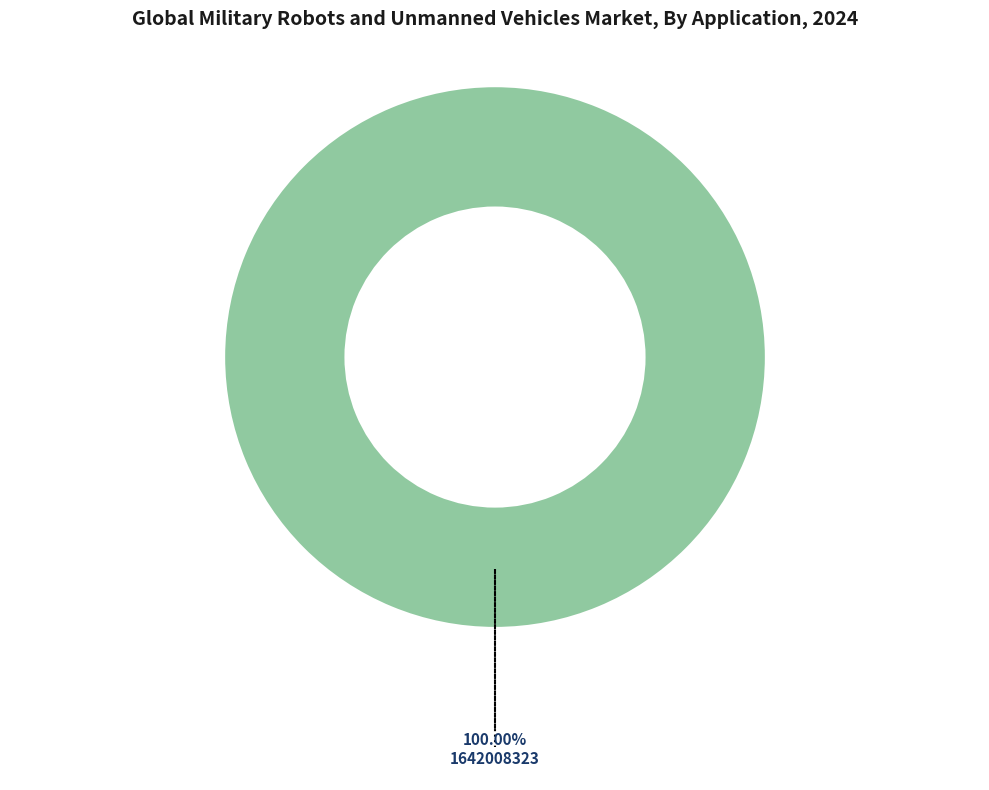

Is there a majority slice in this chart?

Yes